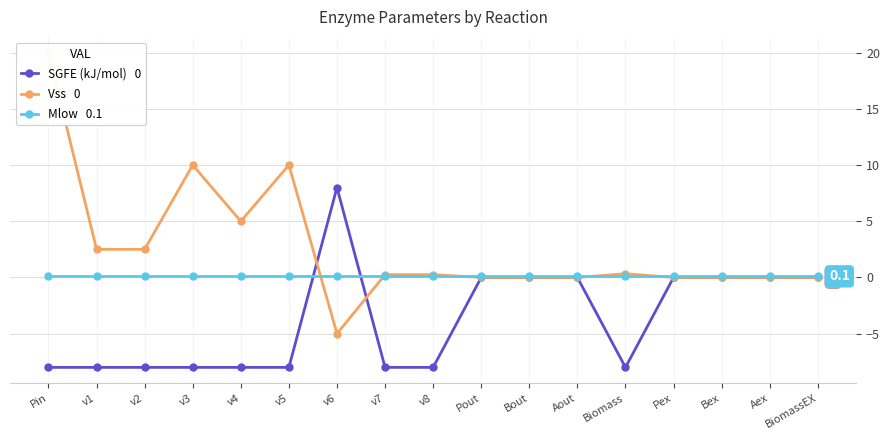

What is the spread (max minus min) of values at v7?

8.2